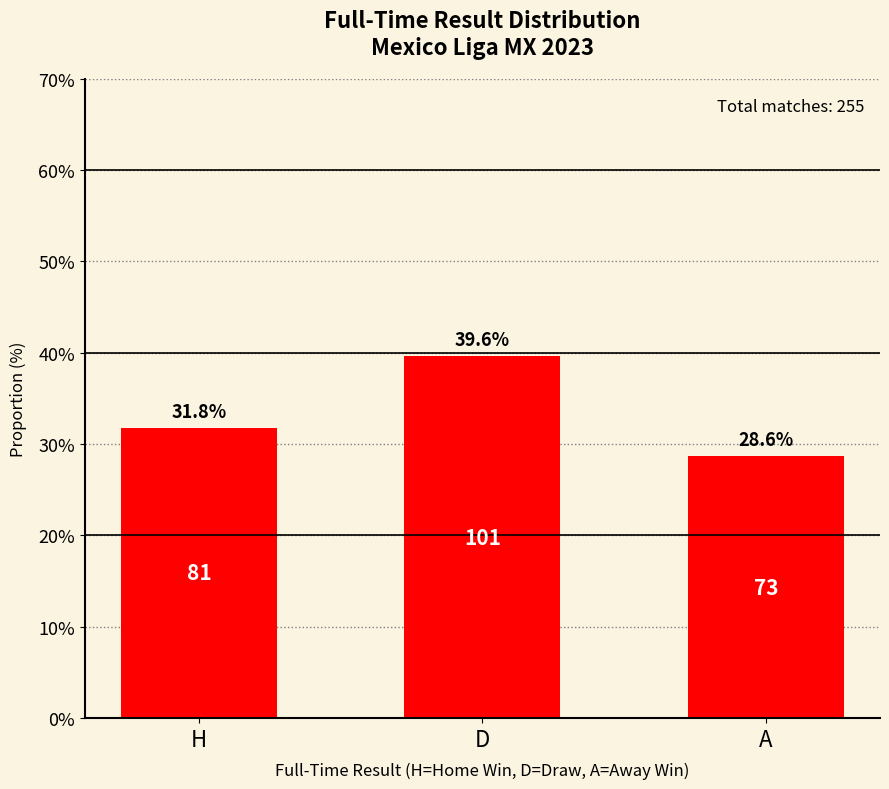

What is the difference between the maximum and minimum values?

11.0